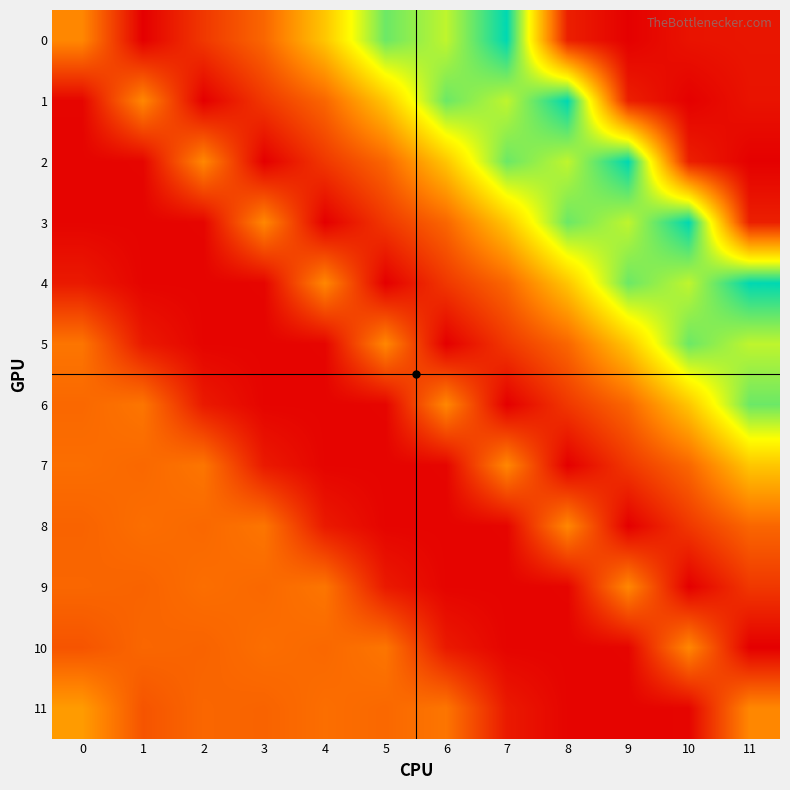

What is the total value across all series at 6?

1405.8